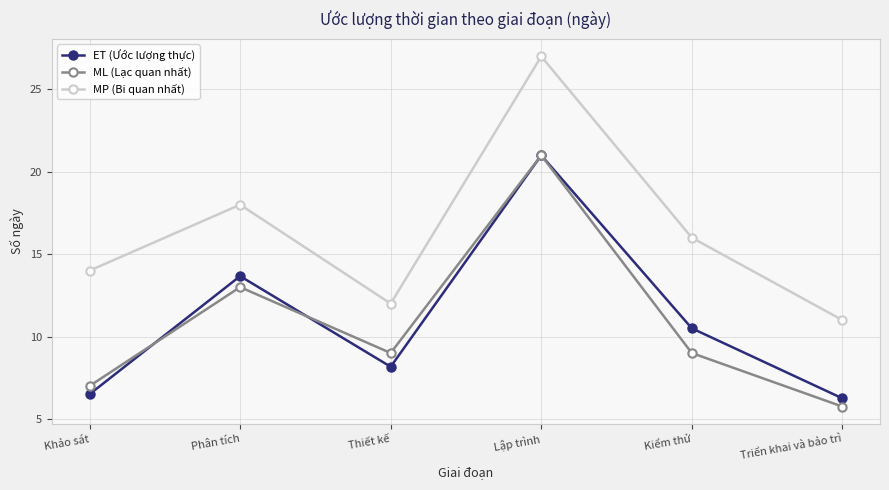

What is the average value of the ML (Lạc quan nhất) series?

10.8